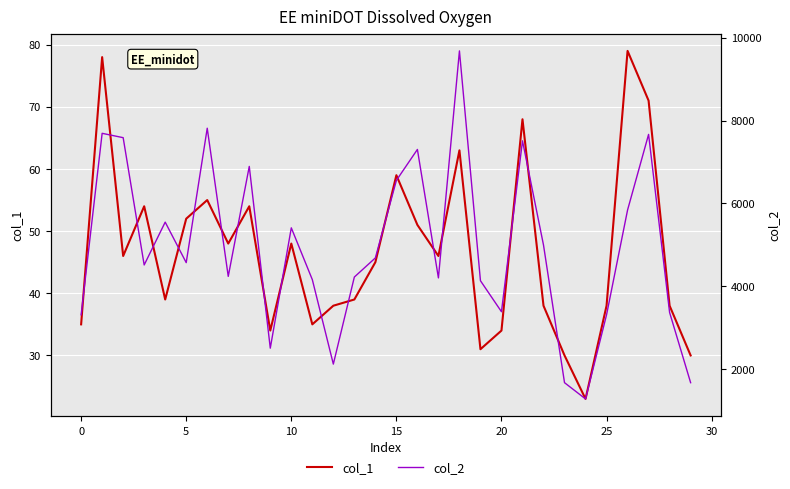

True or false: col_1 has a value of 102 at 15.

False